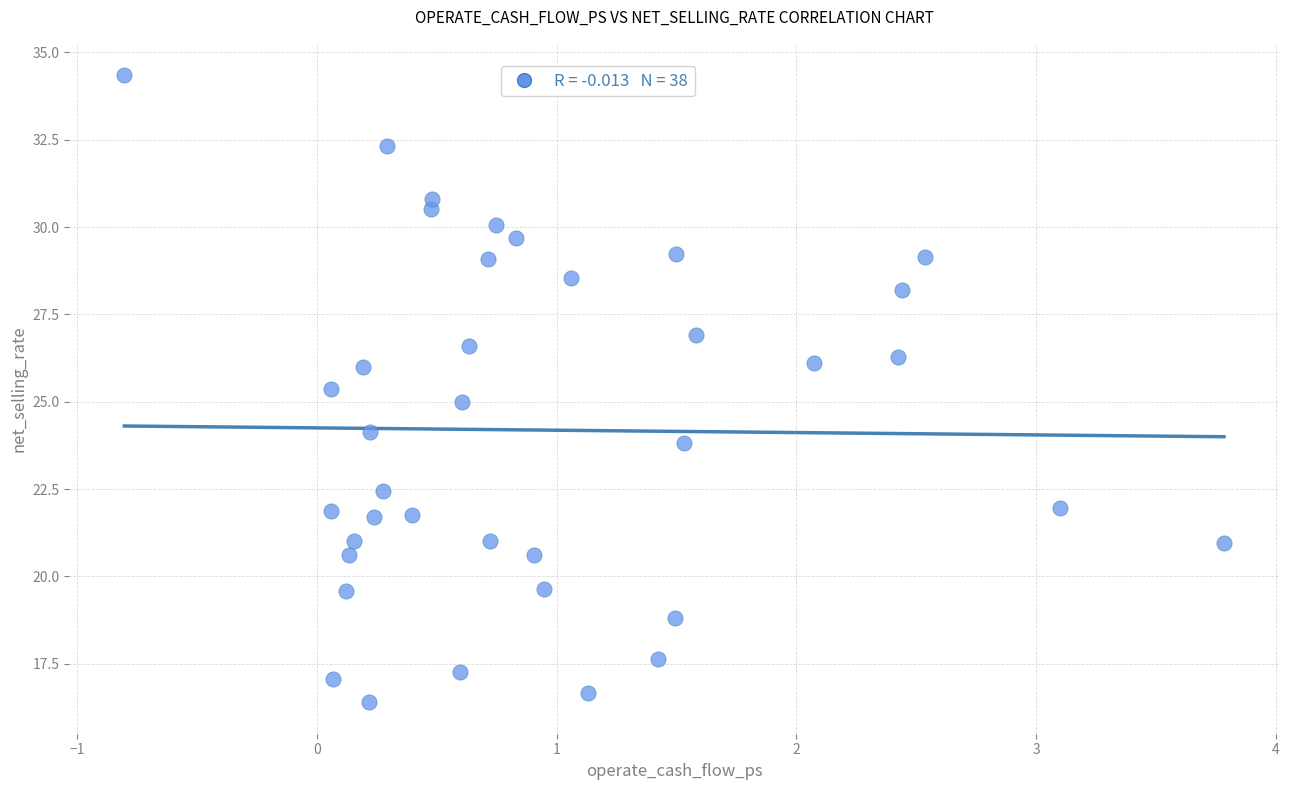

What is the range of X values (max minus min)?

4.6